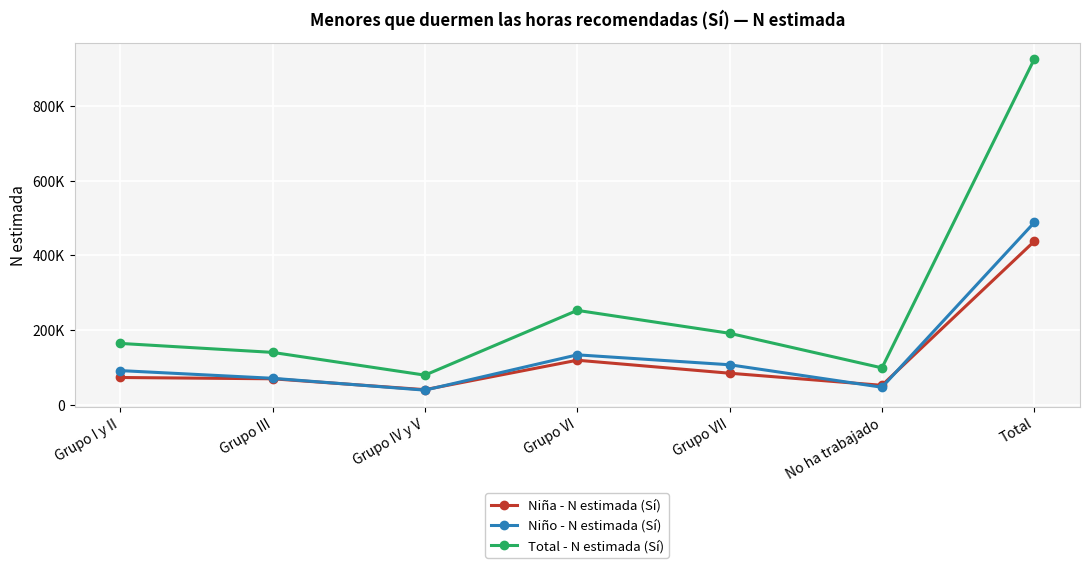

Is the value of Niño - N estimada (Sí) at Grupo VII greater than the value of Niña - N estimada (Sí) at Total?

No